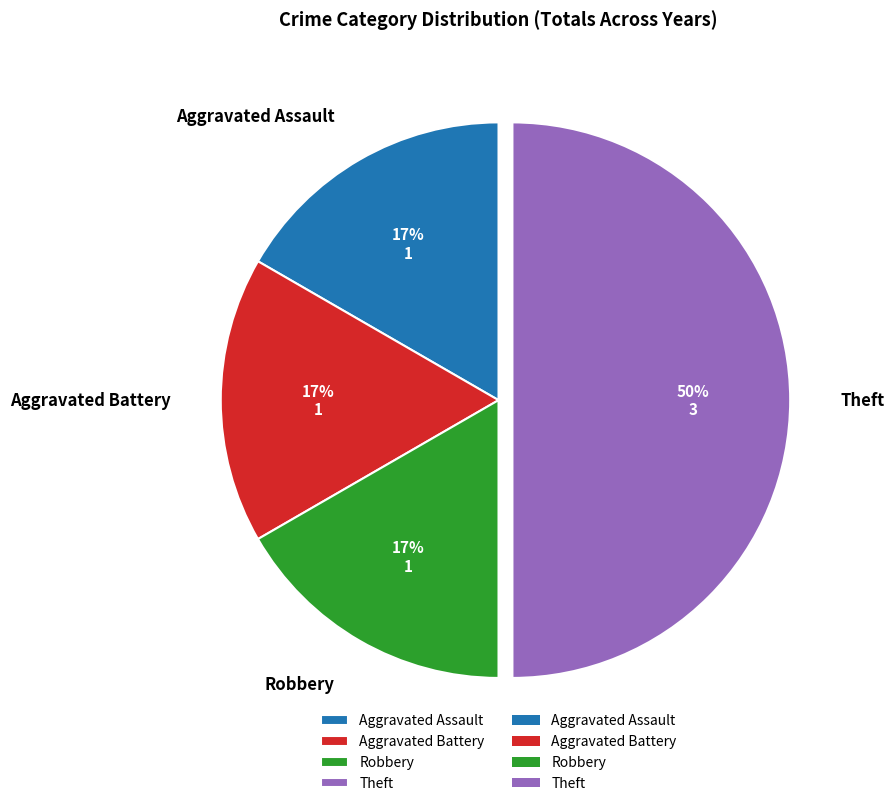

Do Theft and Robbery together represent more than half of the pie?

Yes